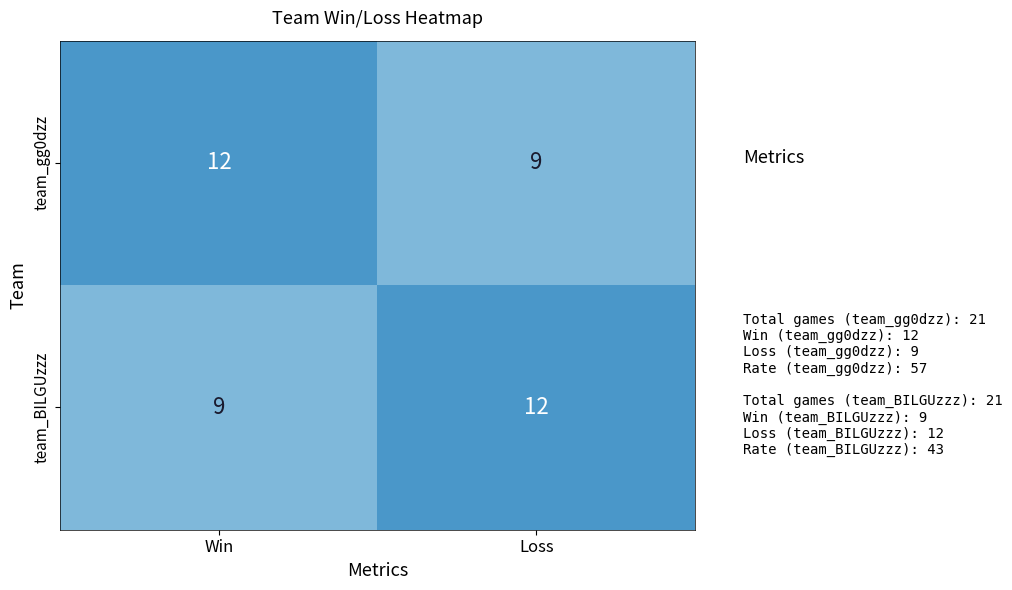

What is the sum of all team_BILGUzzz values?

21